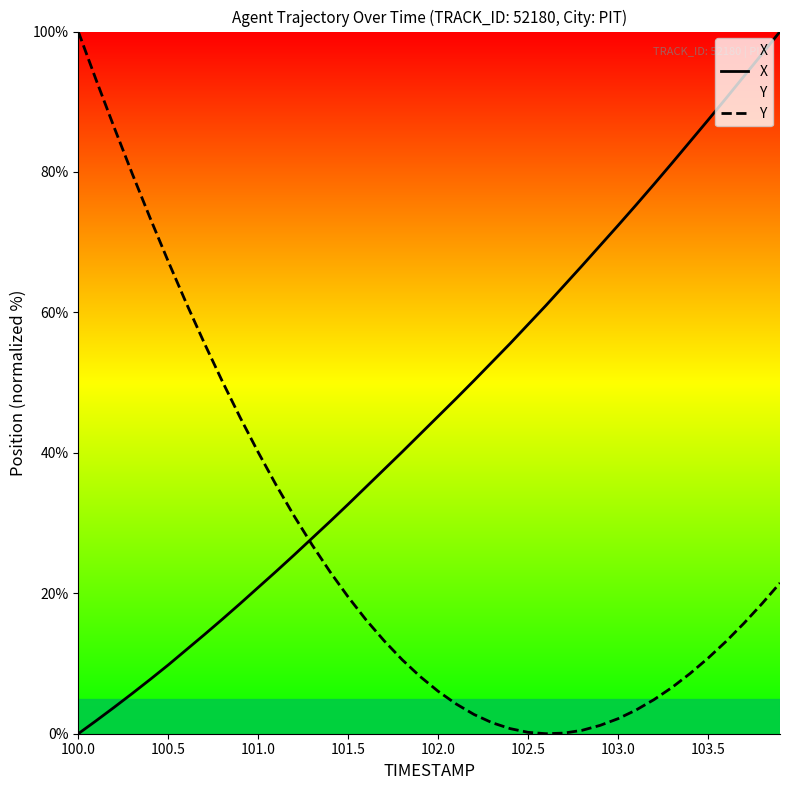

True or false: X has a value of 32.7 at 101.5.

True